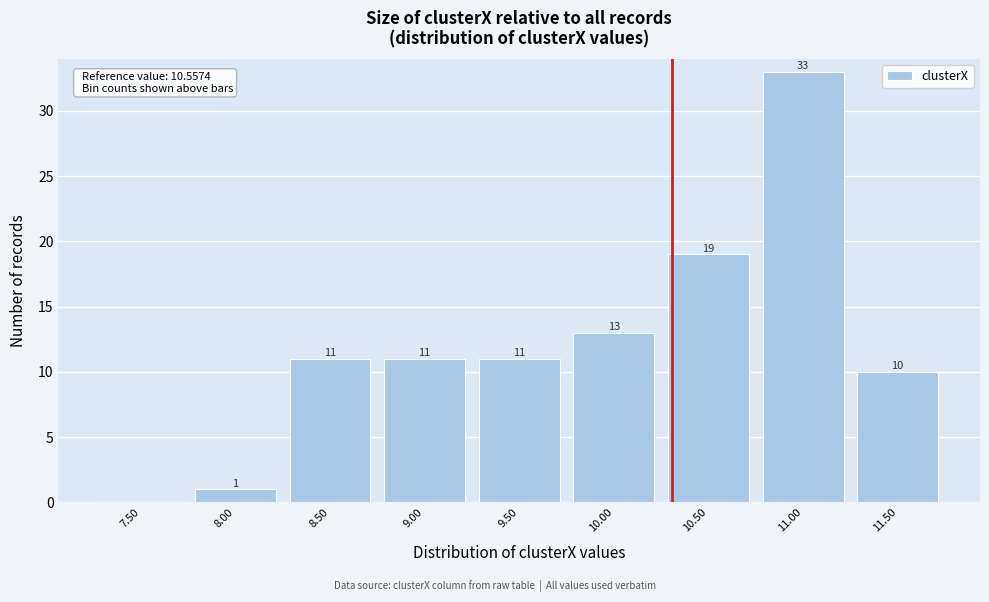

Reading left to right, list all the values displayed in this chart.

7.50=0	8.00=1	8.50=11	9.00=11	9.50=11	10.00=13	10.50=19	11.00=33	11.50=10